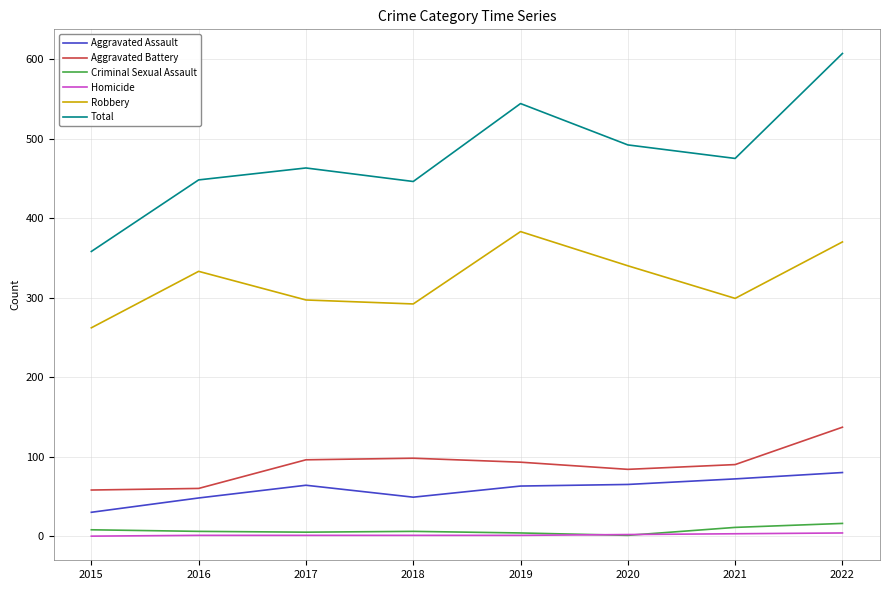

Which series changed the most between 2019 and 2021?

Robbery